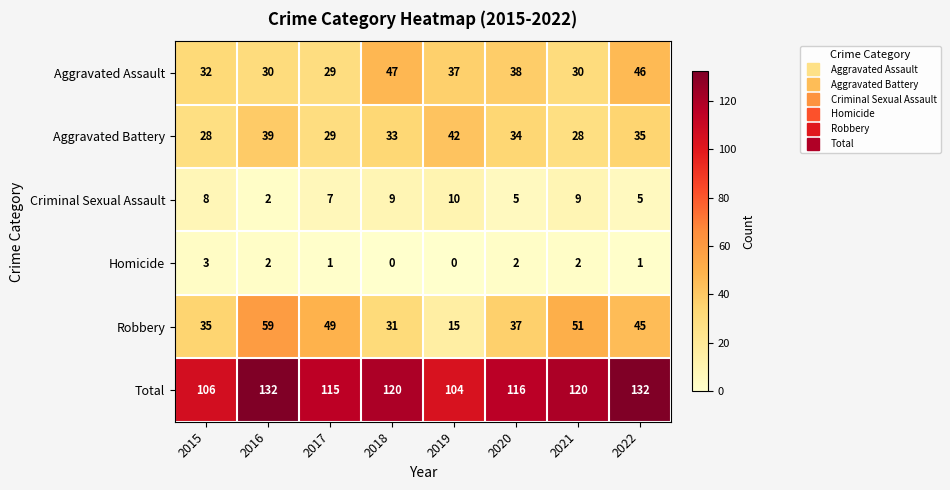

How many categories are shown in the chart?

8